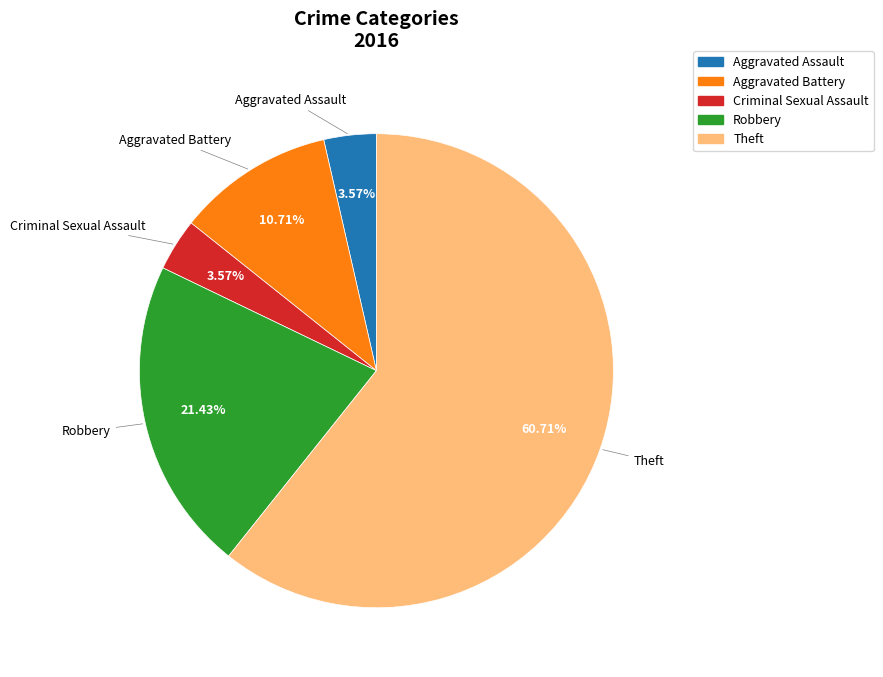

Which slice is the largest?

Theft